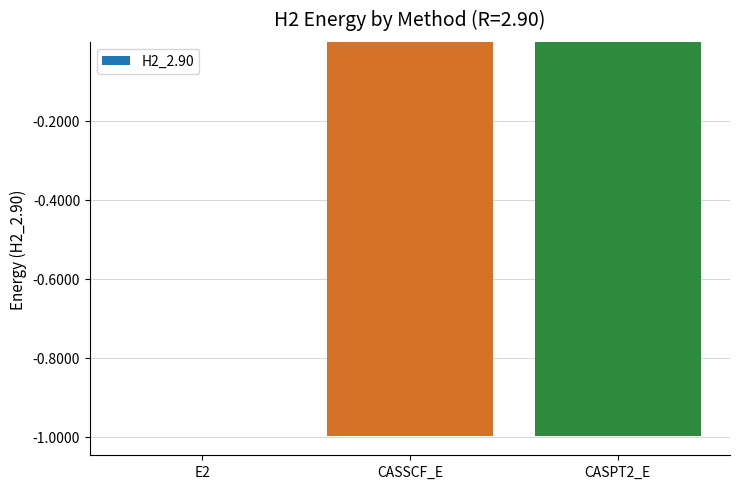

What is the sum of all values?

-2.0